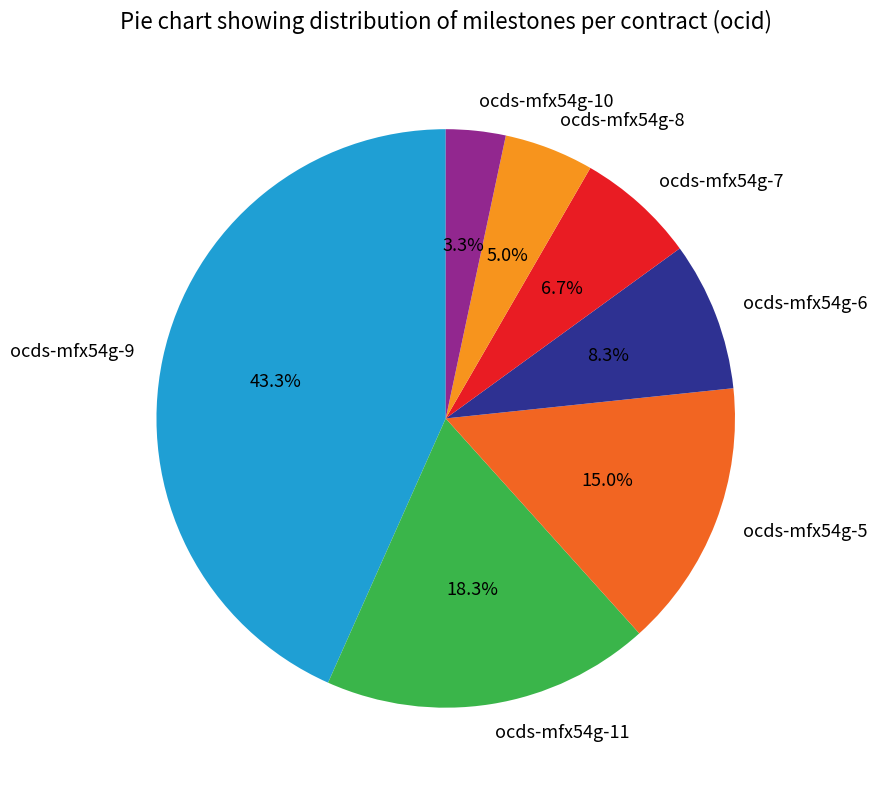

How many slices are in this pie chart?

7